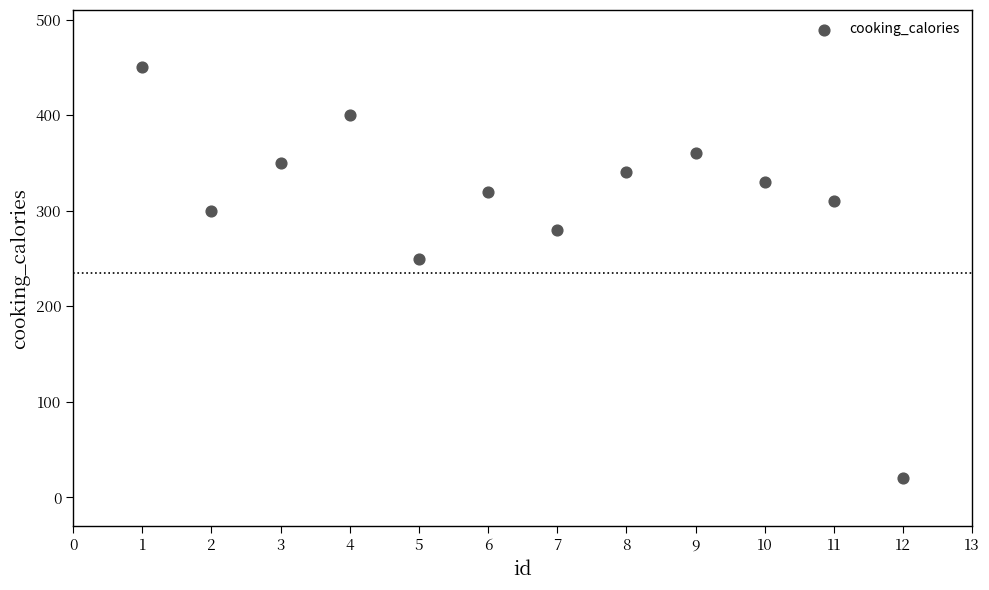

What Y value in the scatter plot is closest to 235?

250